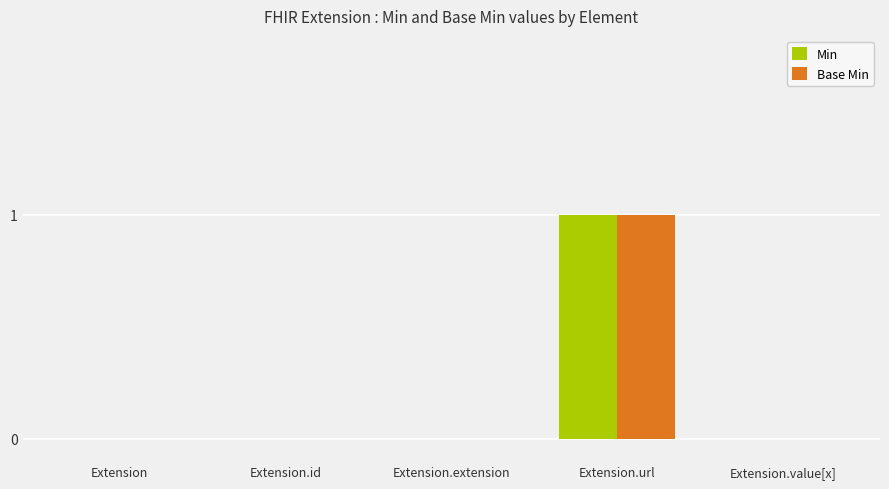

At which label does Min reach its peak?

Extension.url